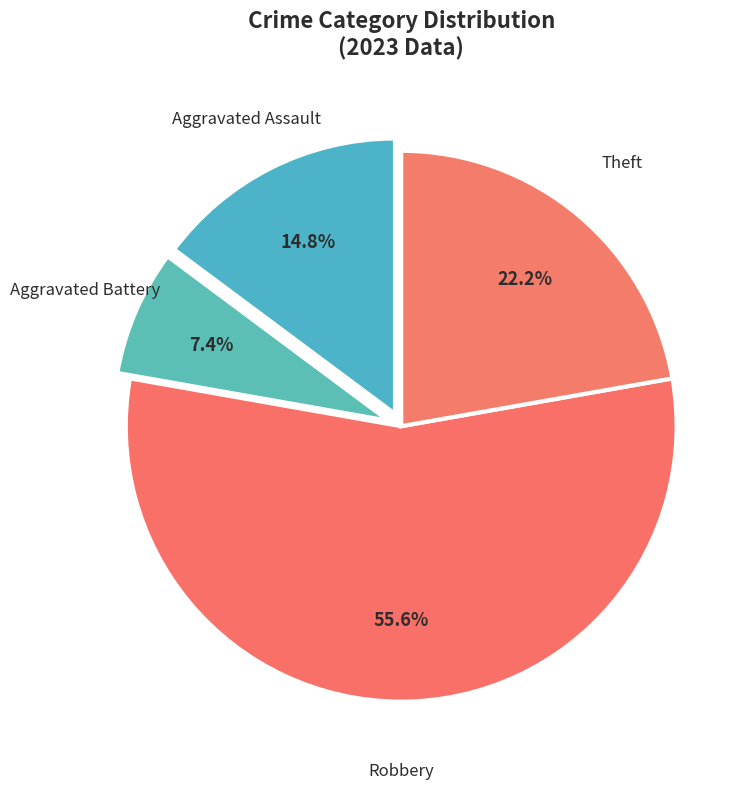

What is the largest slice in the pie chart?

Robbery